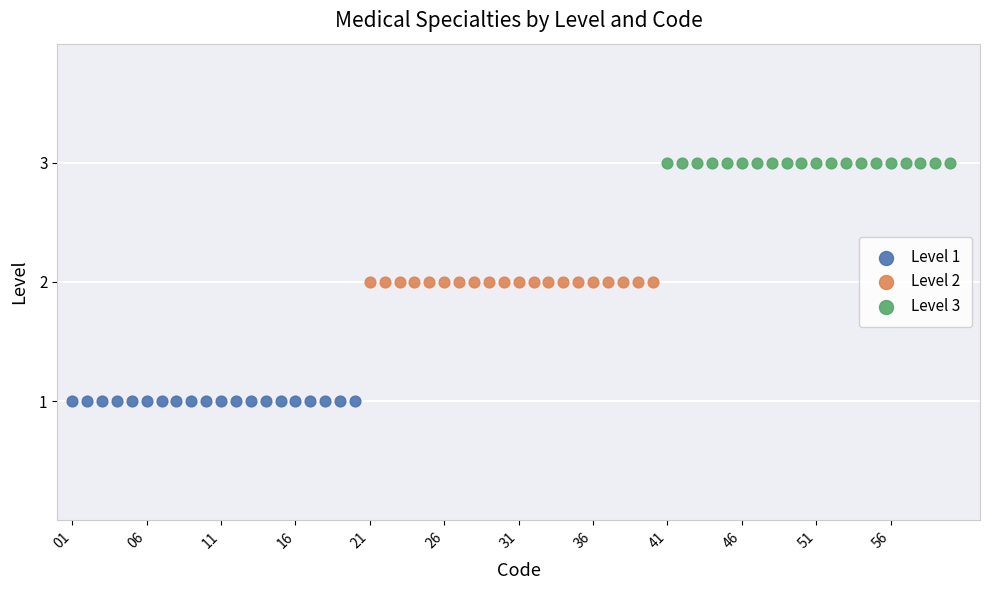

What are all the series names shown in the legend?

Level 1, Level 2, Level 3